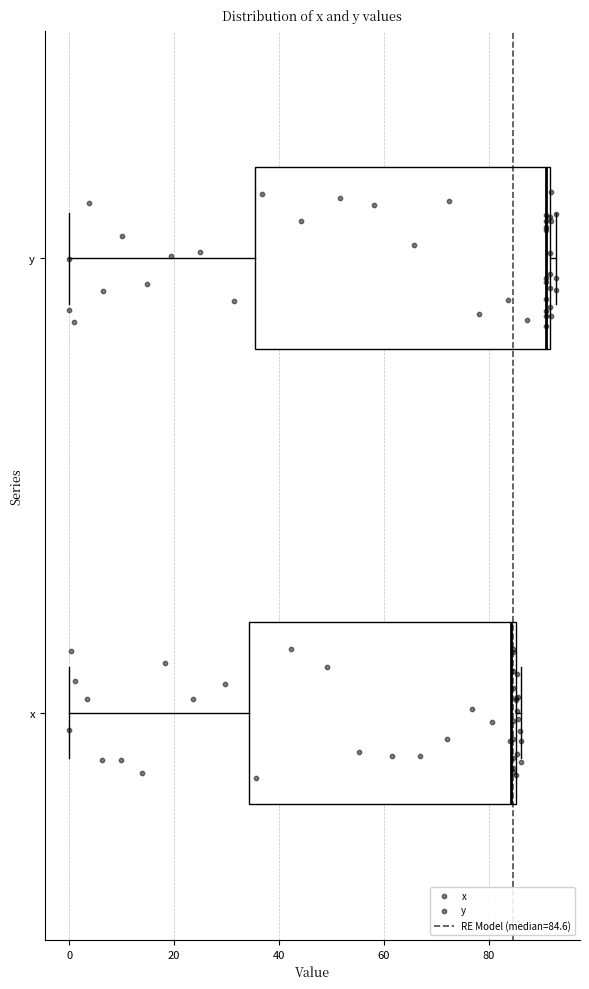

Which box's median line is the furthest to the right?

y